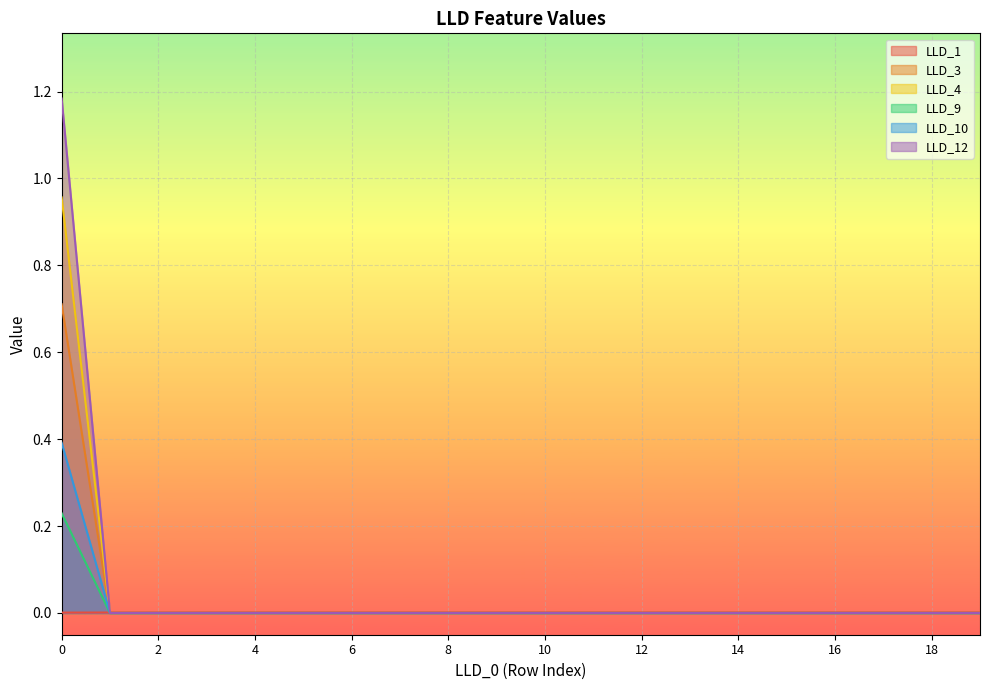

List the series in order of their peak value, lowest first.

LLD_1, LLD_9, LLD_10, LLD_3, LLD_4, LLD_12